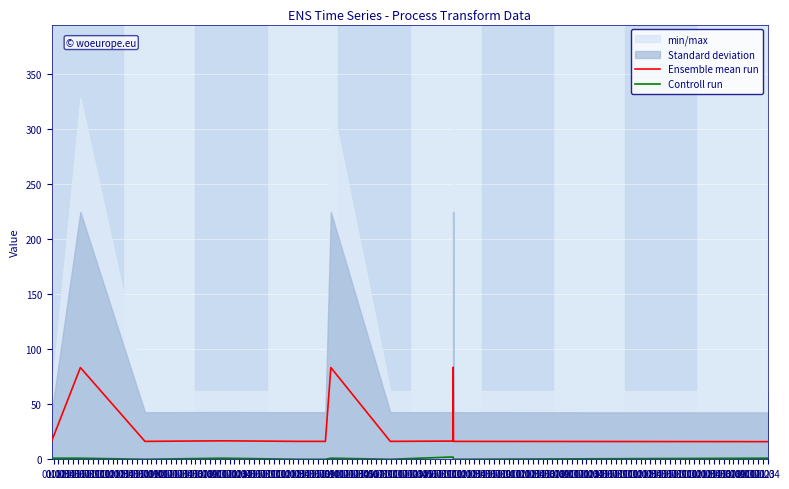

True or false: Ensemble mean run and Controll run intersect in this chart.

False